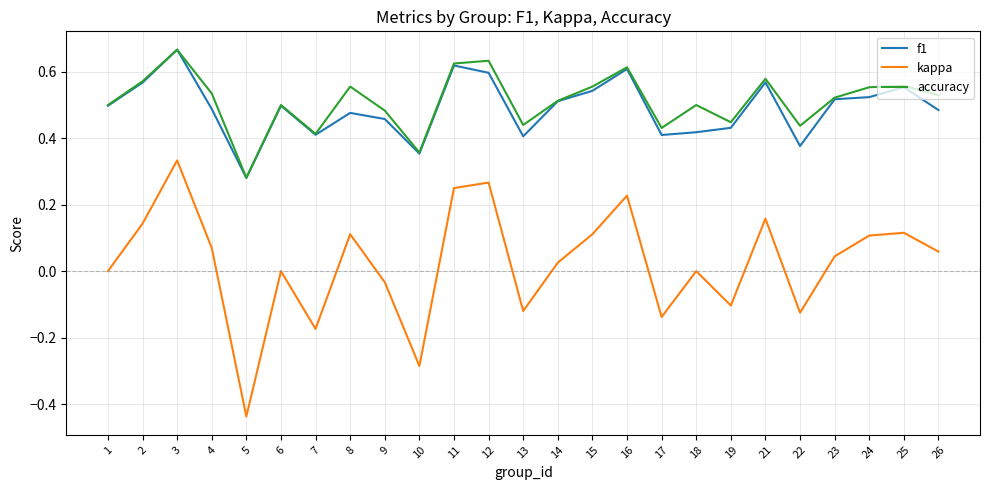

At which category does the chart reach its peak across all series?

3